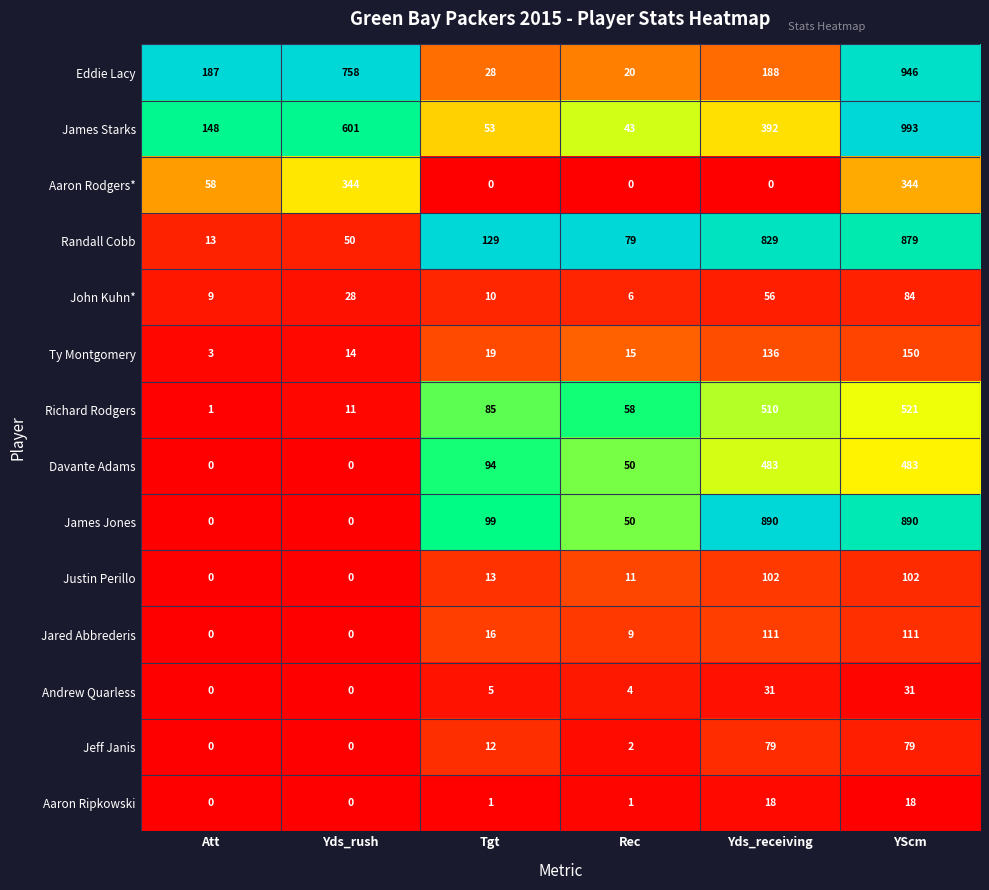

What is the sum of all Ty Montgomery values?

337